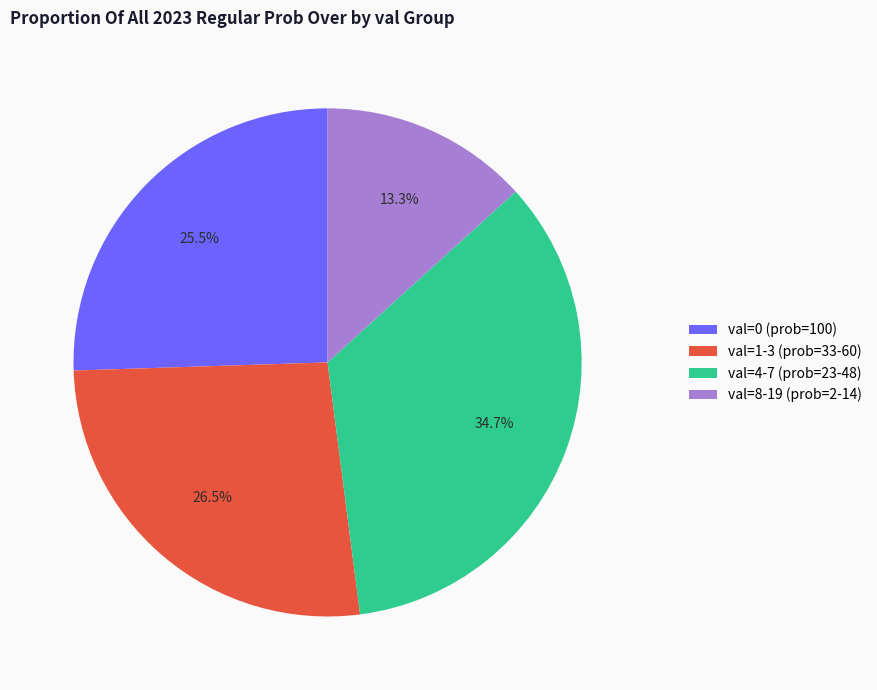

Rank the categories by value from highest to lowest.

val=4-7 (prob=23-48), val=1-3 (prob=33-60), val=0 (prob=100), val=8-19 (prob=2-14)